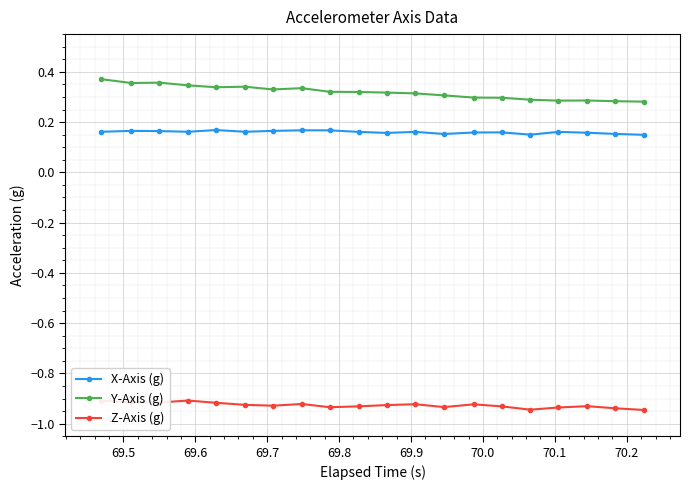

Which series has the largest range (max minus min)?

Y-Axis (g)